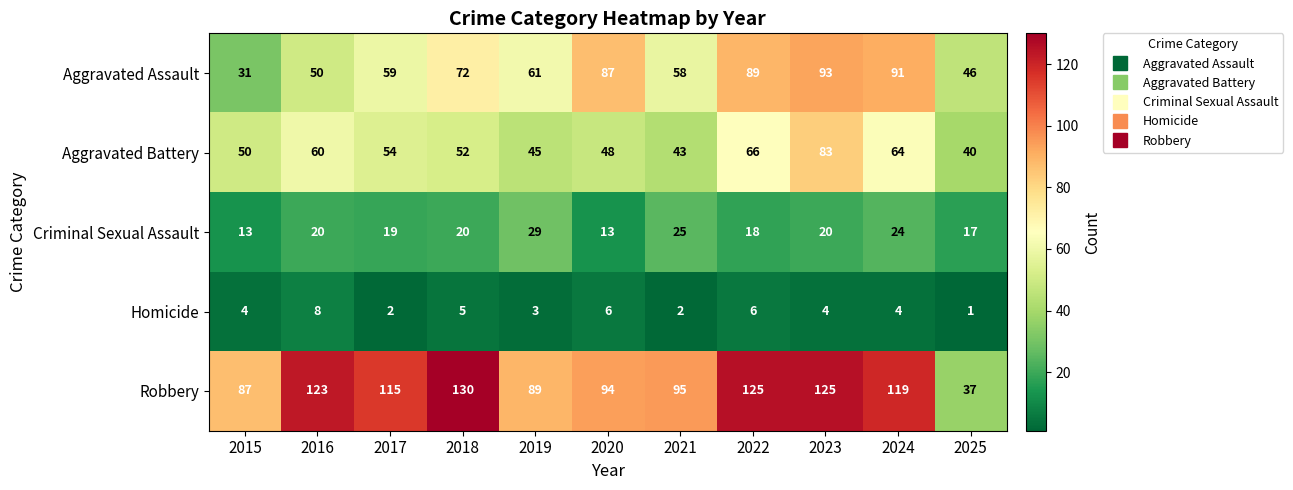

Which series has the largest range (max minus min)?

Robbery